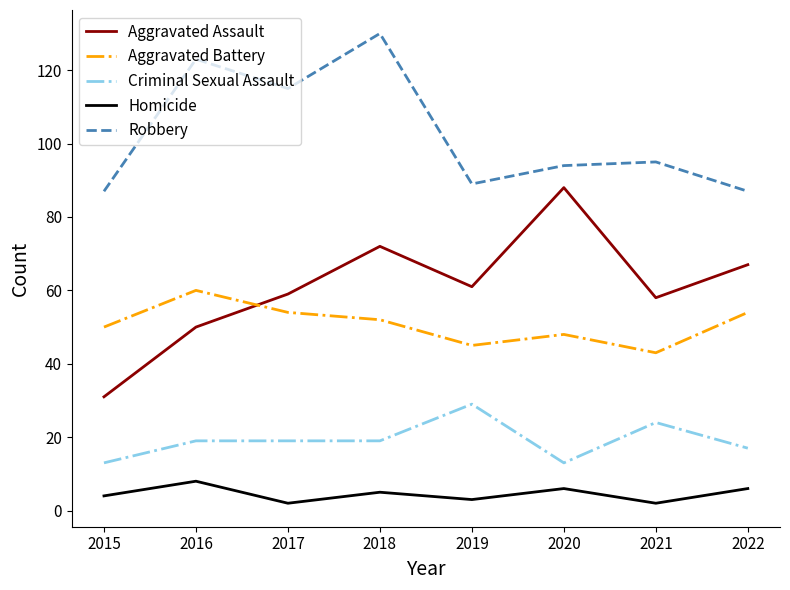

At how many categories does at least one series exceed 6?

8